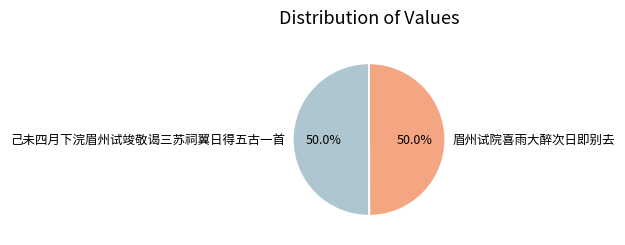

What percentage is the 己未四月下浣眉州试竣敬谒三苏祠翼日得五古一首 slice, to the nearest percent?

50%